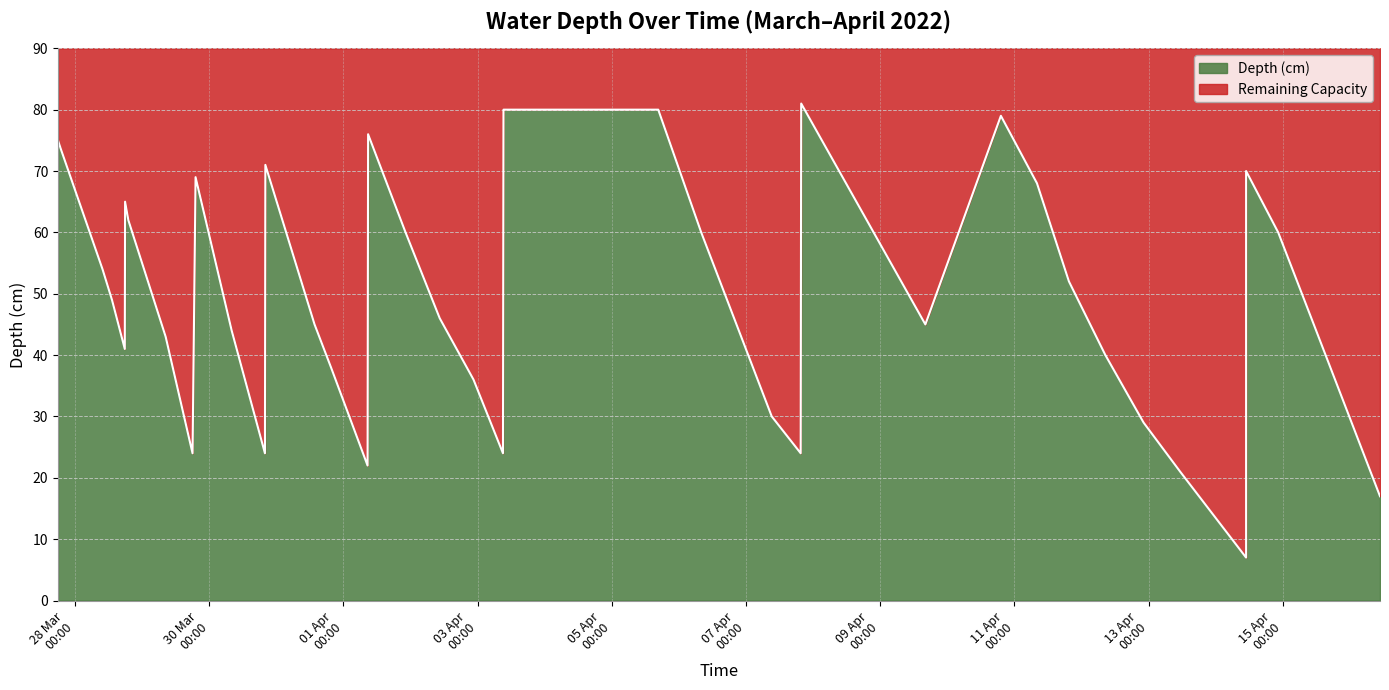

Rank the categories by value from highest to lowest.

2022-04-07 19:45, 2022-04-03 09:15, 2022-04-05 16:37, 2022-04-10 19:11, 2022-04-01 08:49, 2022-03-27 17:53, 2022-03-27 18:58, 2022-03-30 20:04, 2022-04-14 10:54, 2022-03-29 19:06, 2022-04-11 08:06, 2022-03-28 17:53, 2022-03-28 19:03, 2022-04-01 22:13, 2022-04-06 07:59, 2022-04-14 22:23, 2022-03-28 09:49, 2022-04-11 19:32, 2022-03-28 13:12, 2022-04-02 10:27, 2022-03-31 13:40, 2022-04-09 16:10, 2022-04-15 11:07, 2022-03-30 08:01, 2022-03-29 08:24, 2022-03-28 17:47, 2022-04-12 08:34, 2022-03-31 19:33, 2022-04-02 22:32, 2022-04-07 09:13, 2022-04-12 22:14, 2022-03-29 18:01, 2022-03-30 19:55, 2022-04-03 09:04, 2022-04-07 19:34, 2022-04-01 08:38, 2022-04-13 11:19, 2022-04-16 10:48, 2022-04-14 10:54